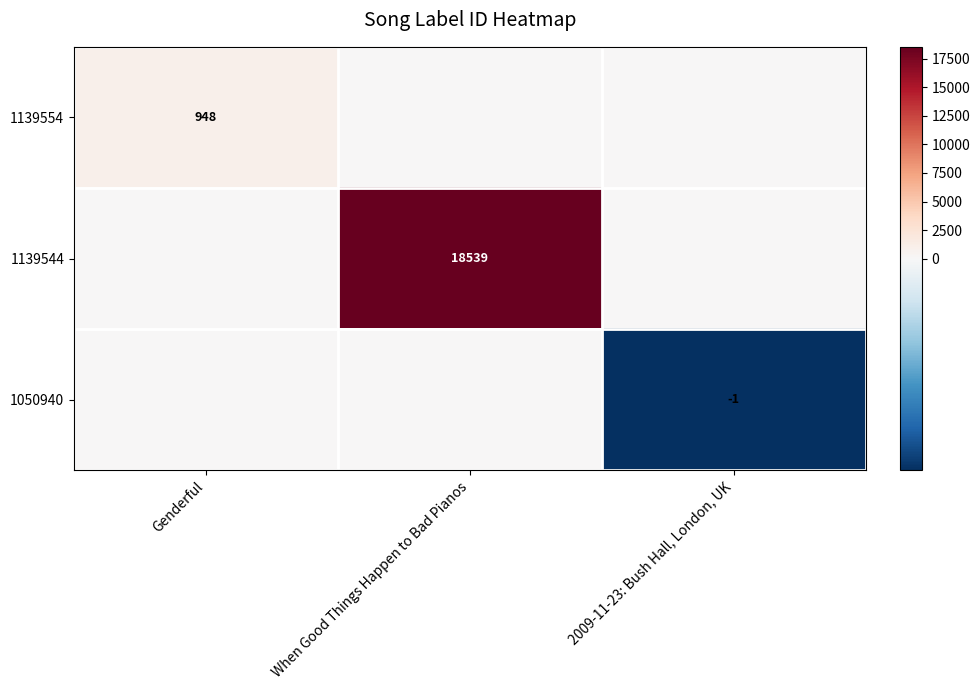

Is the value of 1139544 at When Good Things Happen to Bad Pianos greater than the value of 1050940 at 2009-11-23: Bush Hall, London, UK?

Yes